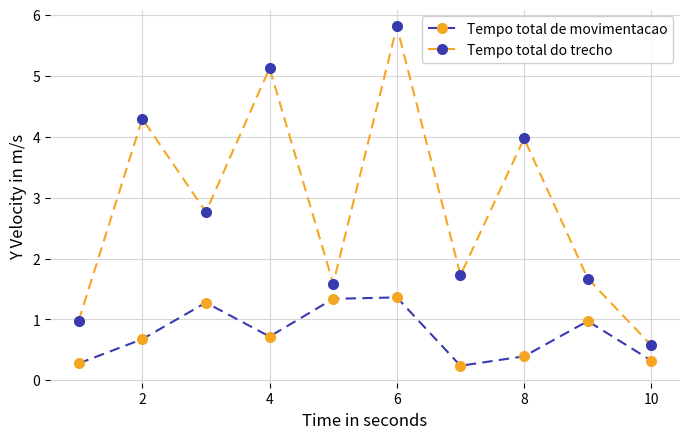

List the series in order of their peak value, lowest first.

Tempo total de movimentacao, Tempo total do trecho